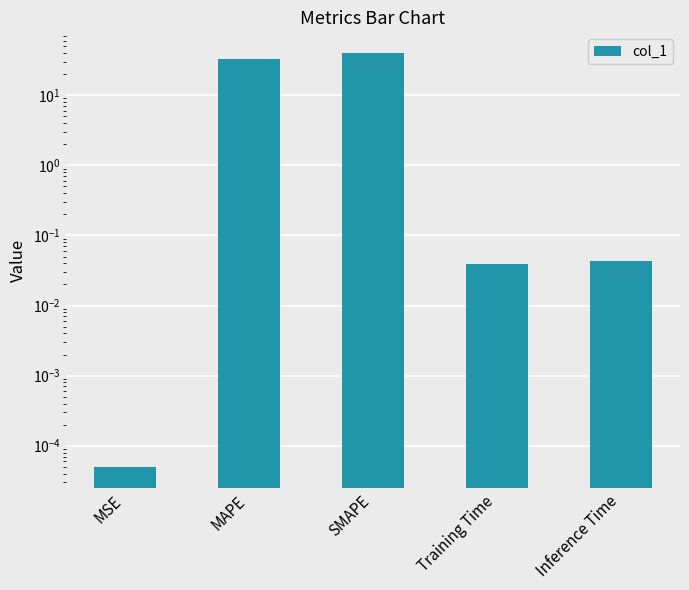

Which has a higher value, MSE or Training Time?

Training Time